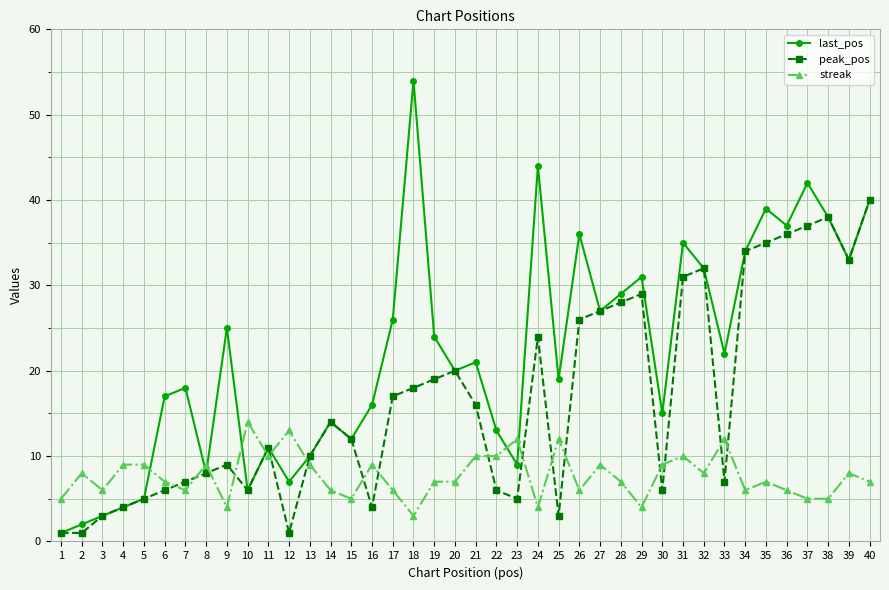

Where is the first local maximum for peak_pos?

9